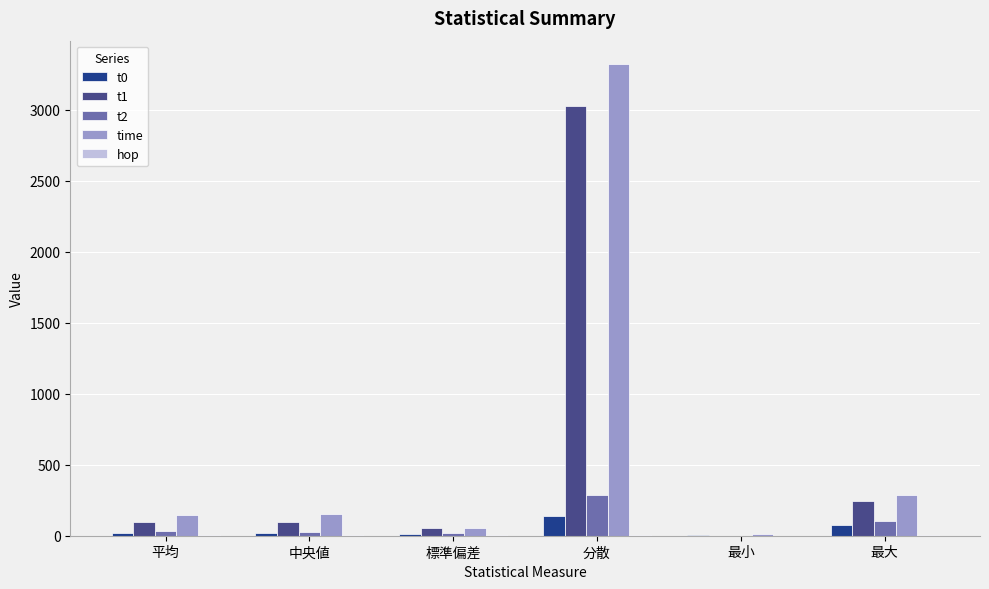

How many values in the t0 series exceed 22?

3